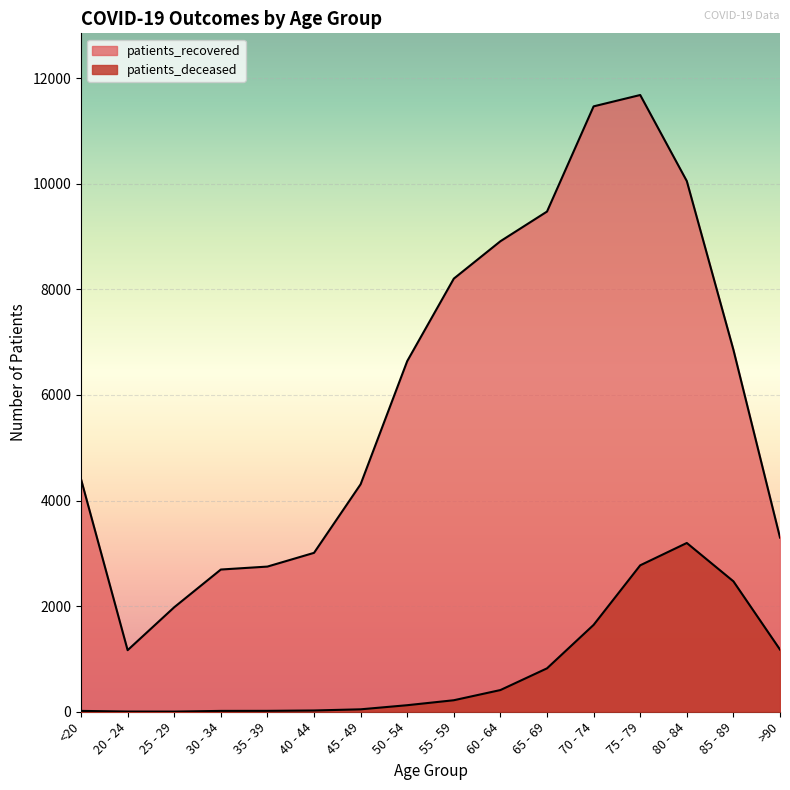

How many series are shown in this chart?

2